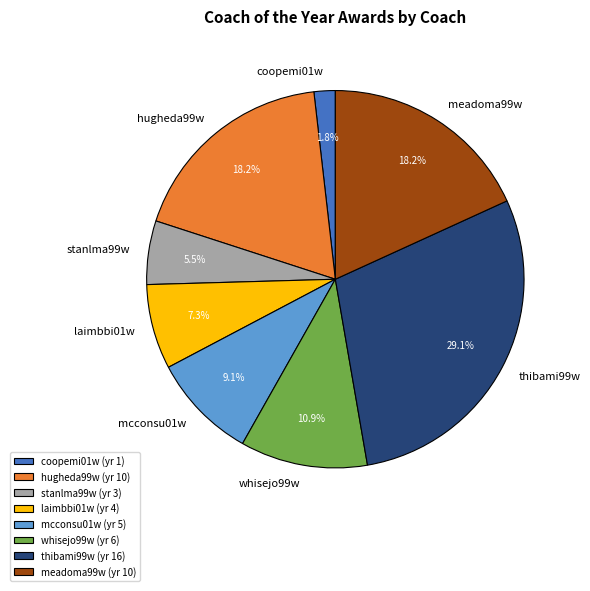

Does any single category account for the majority?

No